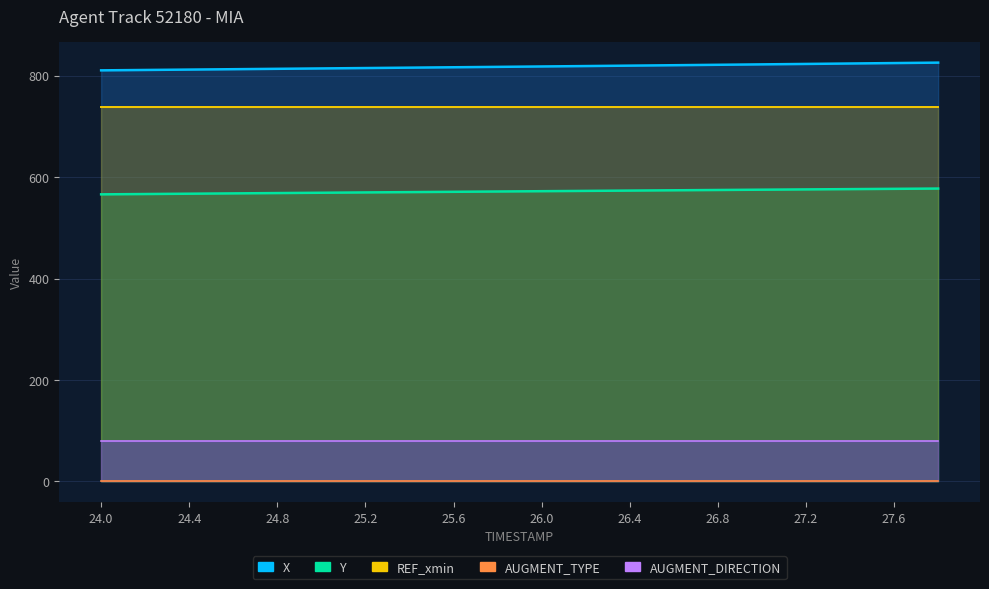

Is it true that AUGMENT_DIRECTION equals 0.4 at 26.0?

False